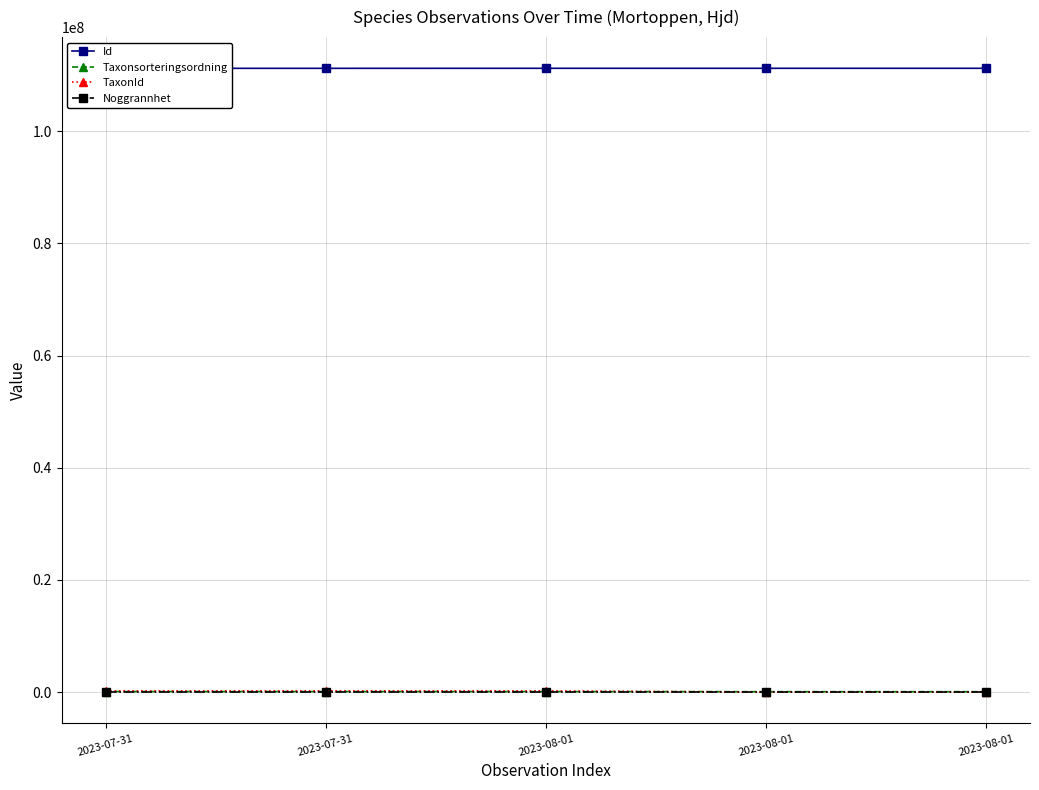

What is the total value across all series at 2023-07-31?

111512930